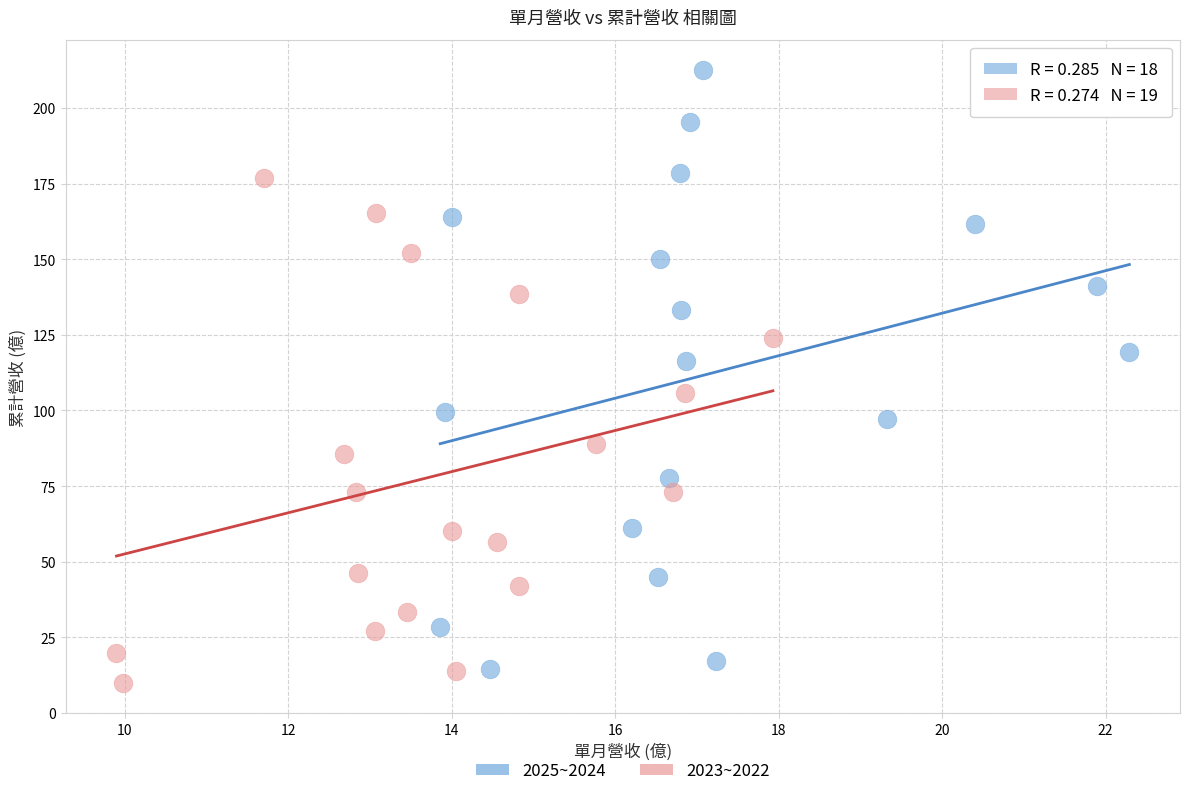

Which series reaches the maximum Y coordinate?

2025~2024